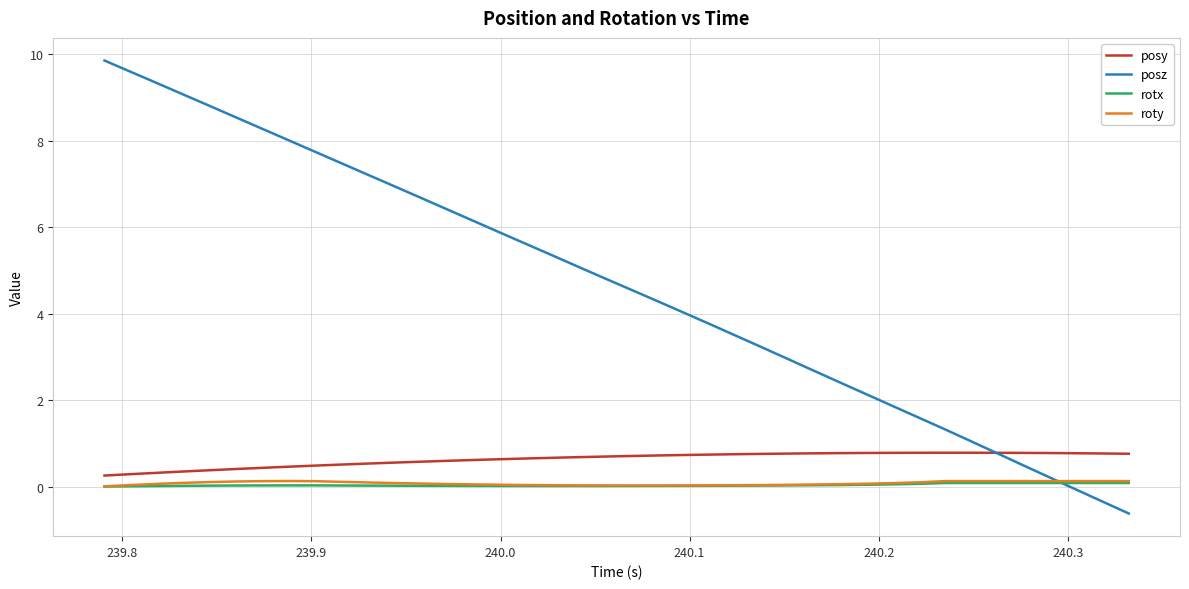

Which series has the largest total across all categories?

posz